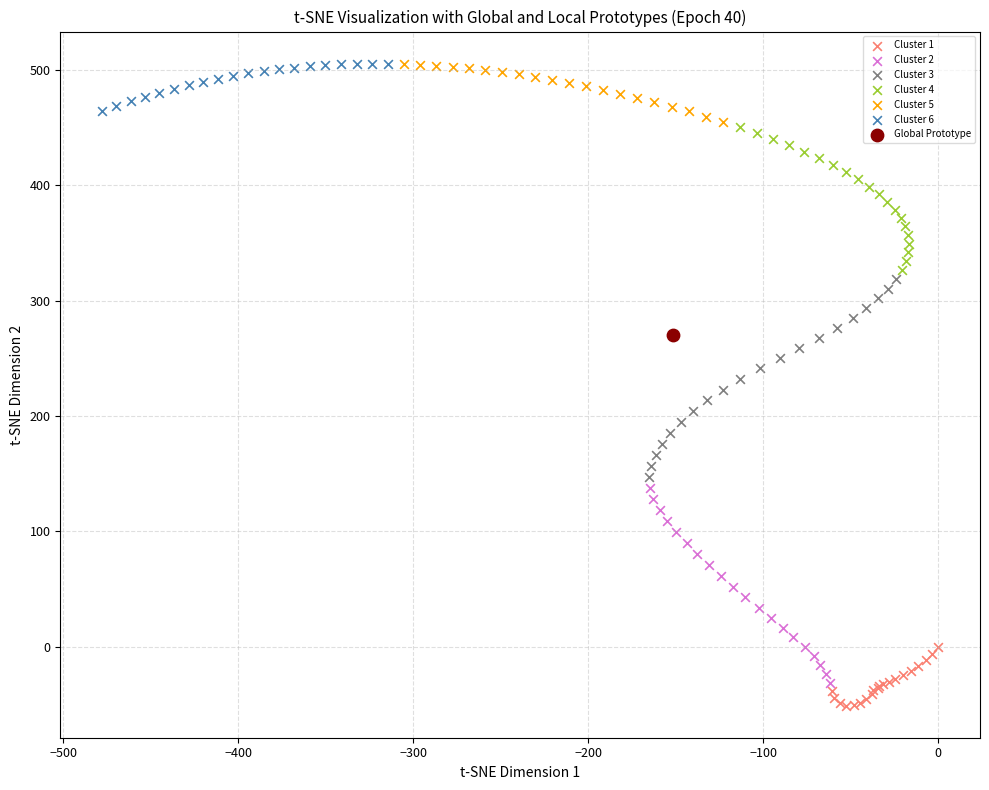

What are all the series names shown in the legend?

Cluster 1, Cluster 2, Cluster 3, Cluster 4, Cluster 5, Cluster 6, Global Prototype